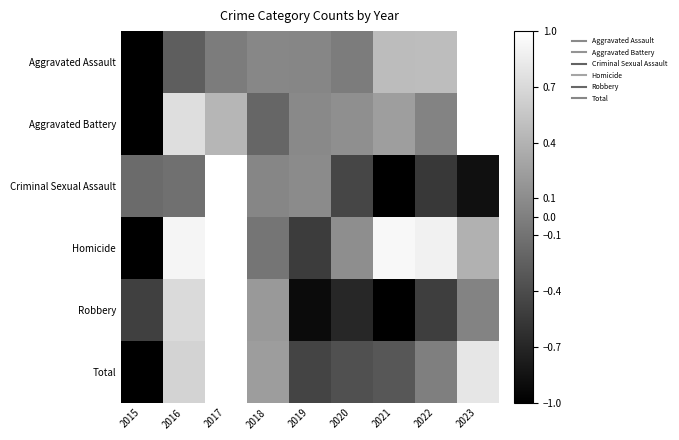

Reading left to right, extract all data points from this chart.

Aggravated Assault: 2015=-1.0	2016=-0.3	2017=-0.0	2018=0.1	2019=0.0	2020=-0.0	2021=0.5	2022=0.5	2023=1.0
Aggravated Battery: 2015=-1.0	2016=0.7	2017=0.4	2018=-0.2	2019=0.1	2020=0.1	2021=0.2	2022=0.0	2023=1.0
Criminal Sexual Assault: 2015=-0.2	2016=-0.1	2017=1.0	2018=0.1	2019=0.1	2020=-0.5	2021=-1.0	2022=-0.6	2023=-0.9
Homicide: 2015=-1.0	2016=0.9	2017=1.0	2018=-0.1	2019=-0.5	2020=0.1	2021=0.9	2022=0.9	2023=0.4
Robbery: 2015=-0.5	2016=0.7	2017=1.0	2018=0.2	2019=-0.9	2020=-0.7	2021=-1.0	2022=-0.5	2023=0.0
Total: 2015=-1.0	2016=0.7	2017=1.0	2018=0.2	2019=-0.5	2020=-0.4	2021=-0.3	2022=-0.0	2023=0.8